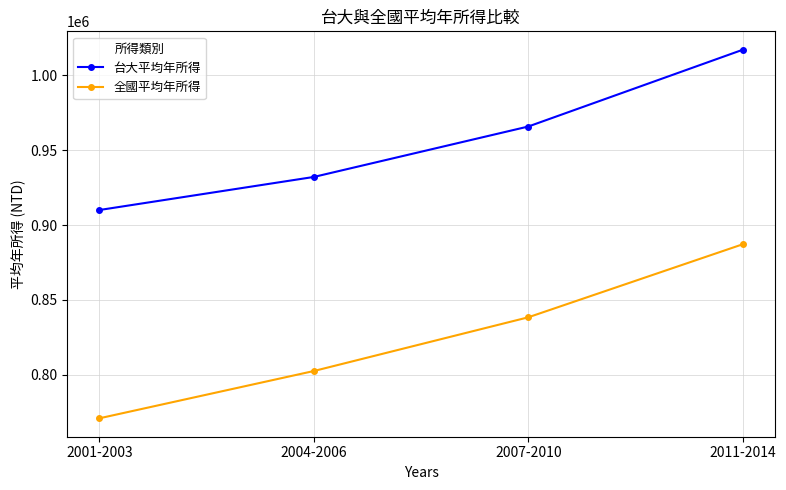

Reading left to right, transcribe all the data shown in this chart.

台大平均年所得: 2001-2003=910100	2004-2006=932200	2007-2010=965900	2011-2014=1017200
全國平均年所得: 2001-2003=770900	2004-2006=802500	2007-2010=838400	2011-2014=887200